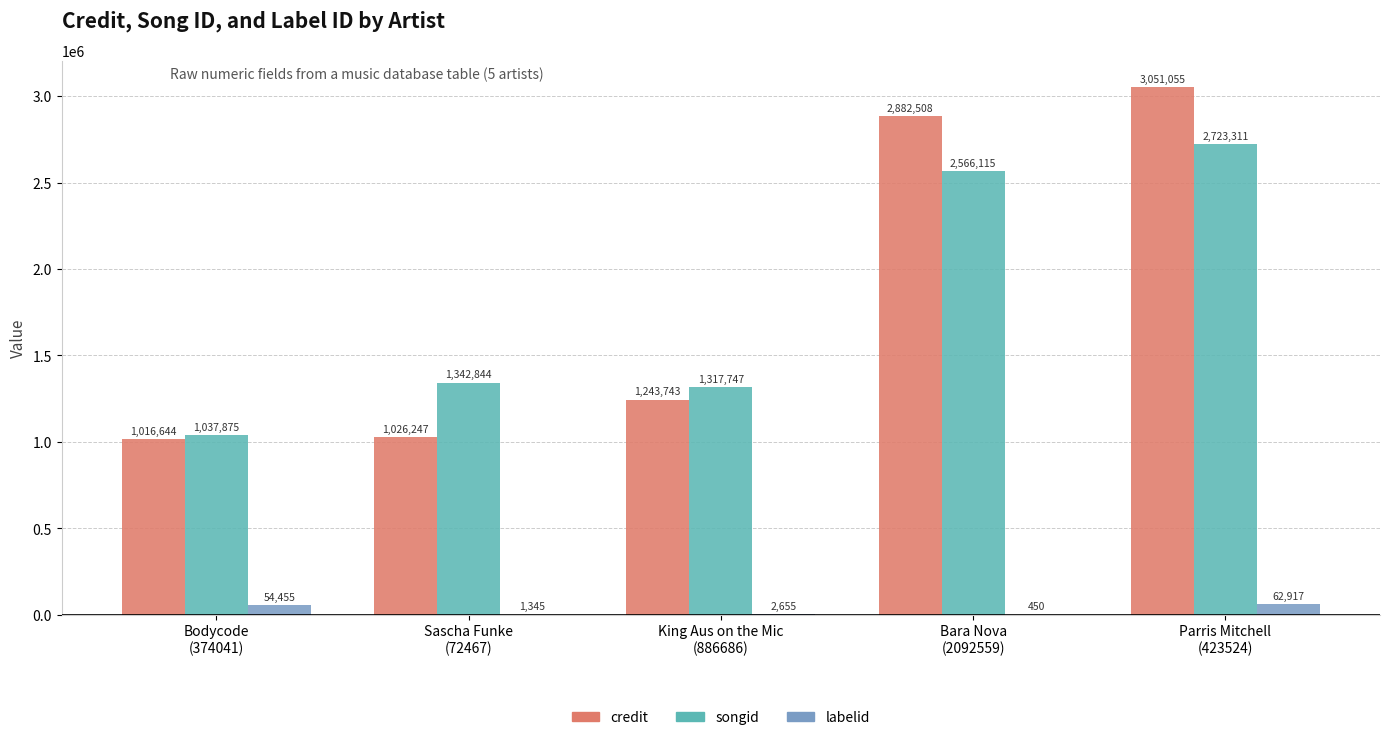

How many groups of bars are there?

5